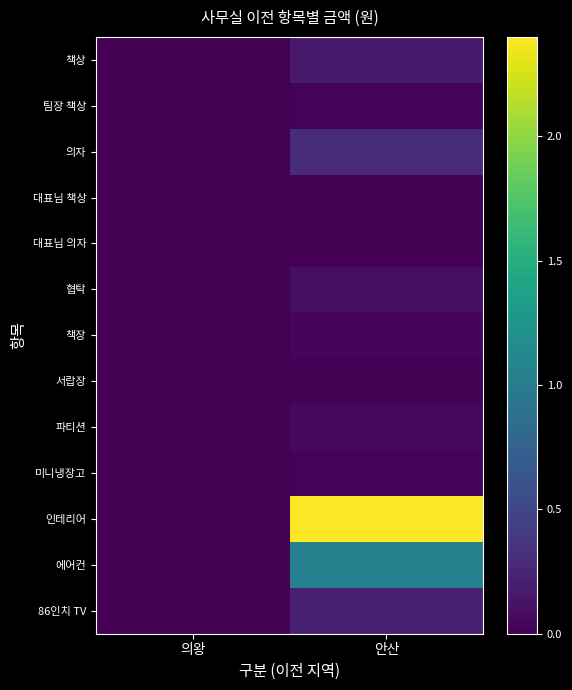

Reading left to right, extract all data points from this chart.

책상: 의왕=0	안산=1776500
팀장 책상: 의왕=0	안산=240000
의자: 의왕=0	안산=2926000
대표님 책상: 의왕=0	안산=0
대표님 의자: 의왕=0	안산=0
협탁: 의왕=0	안산=924000
책장: 의왕=0	안산=360000
서랍장: 의왕=0	안산=180000
파티션: 의왕=0	안산=500000
미니냉장고: 의왕=0	안산=200000
인테리어: 의왕=0	안산=24000000
에어컨: 의왕=0	안산=10500000
86인치 TV: 의왕=0	안산=2200000